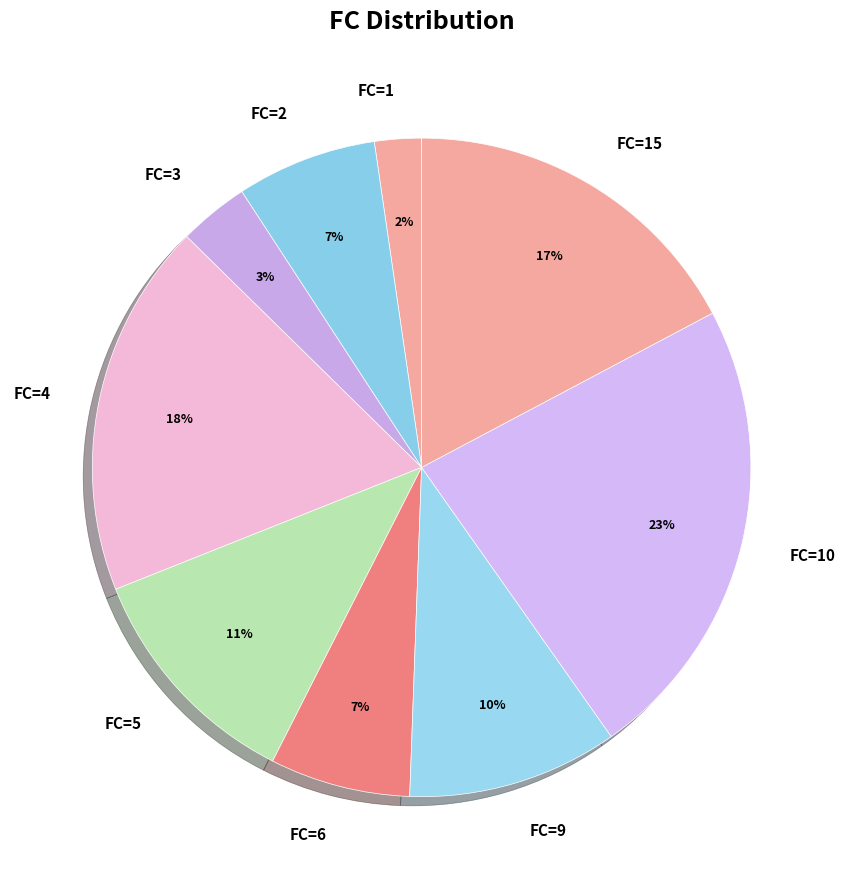

Between FC=3 and FC=5, which is larger?

FC=5